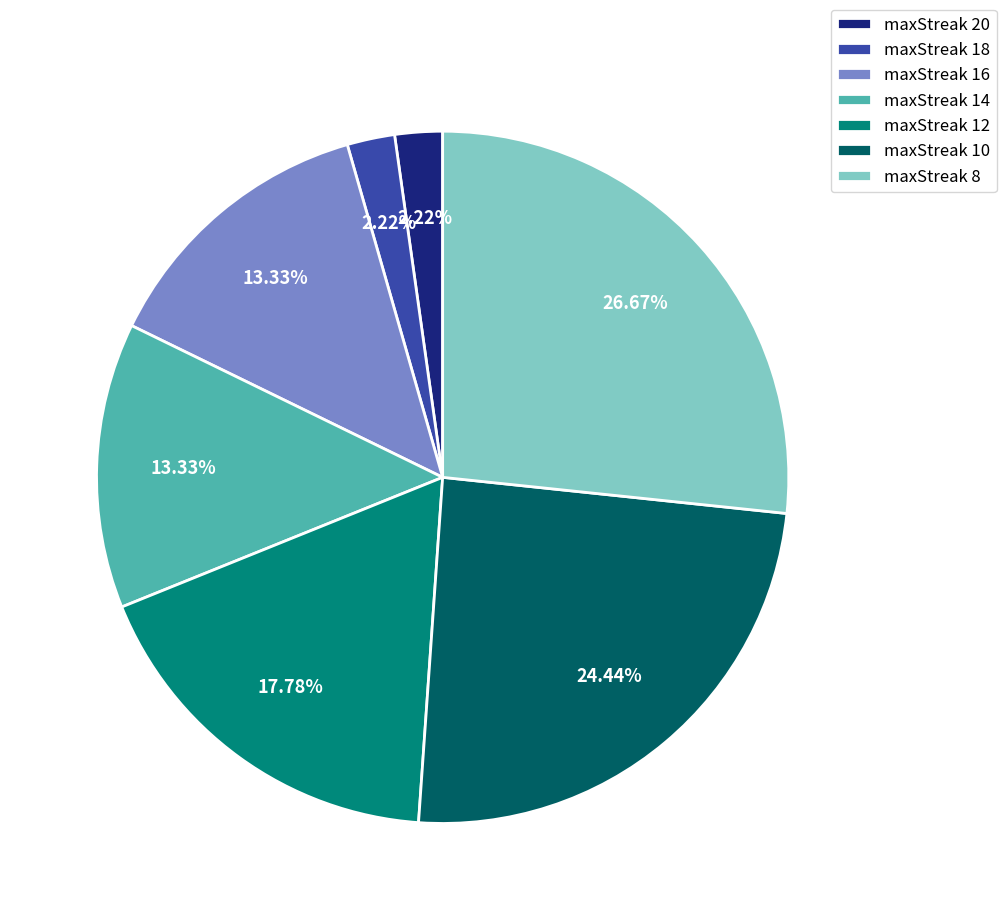

Is the sum of maxStreak 12 and maxStreak 8 greater than half?

No